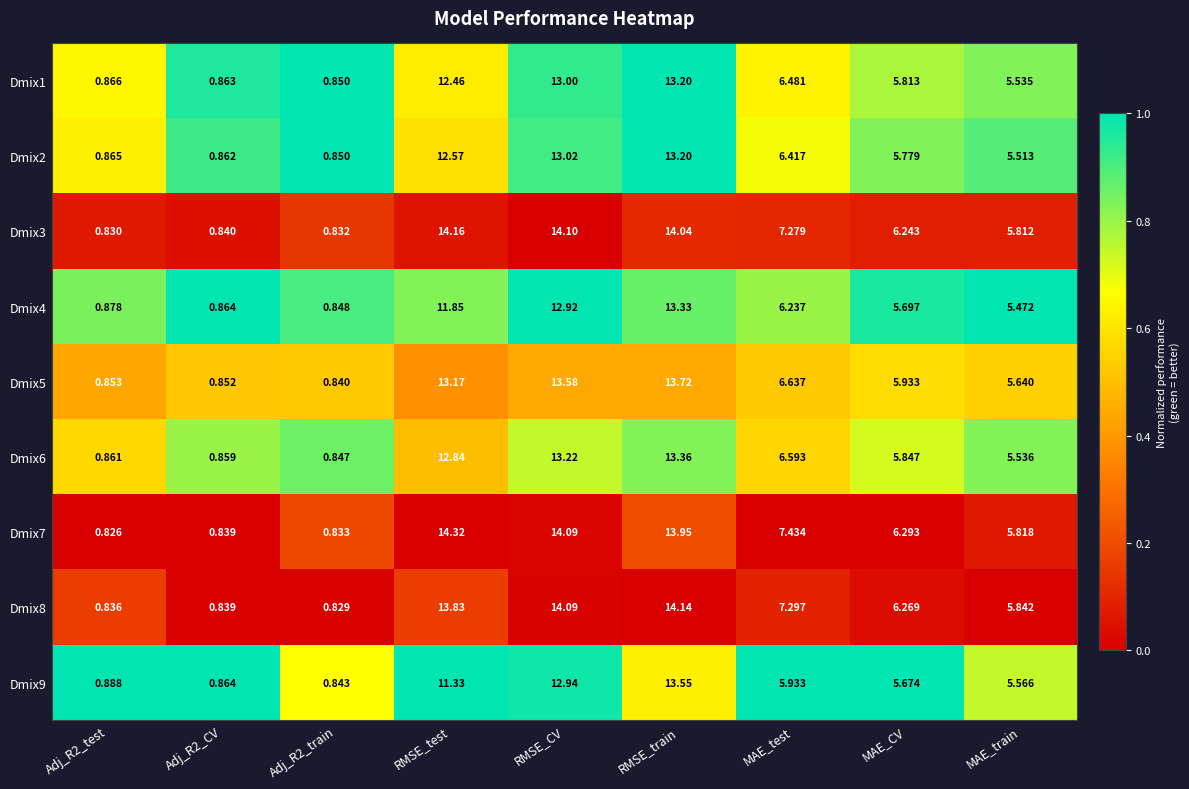

How many data points does each series have?

9